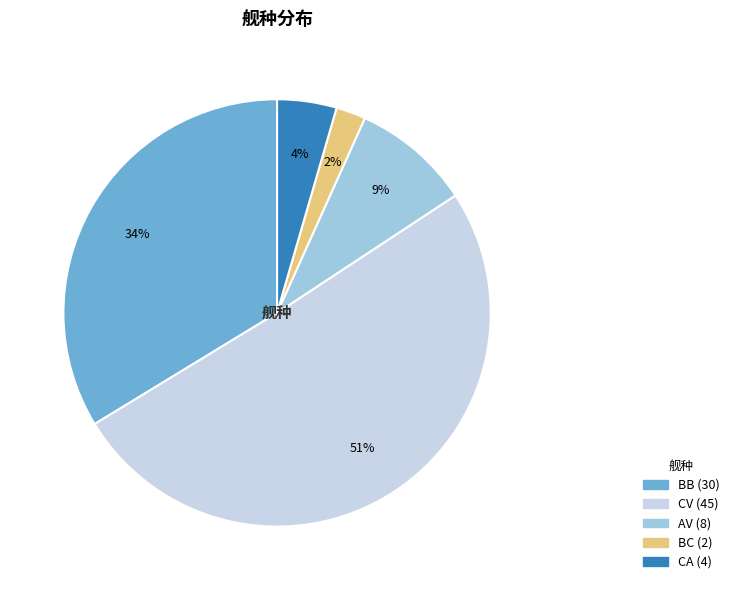

Is there a majority slice in this chart?

Yes